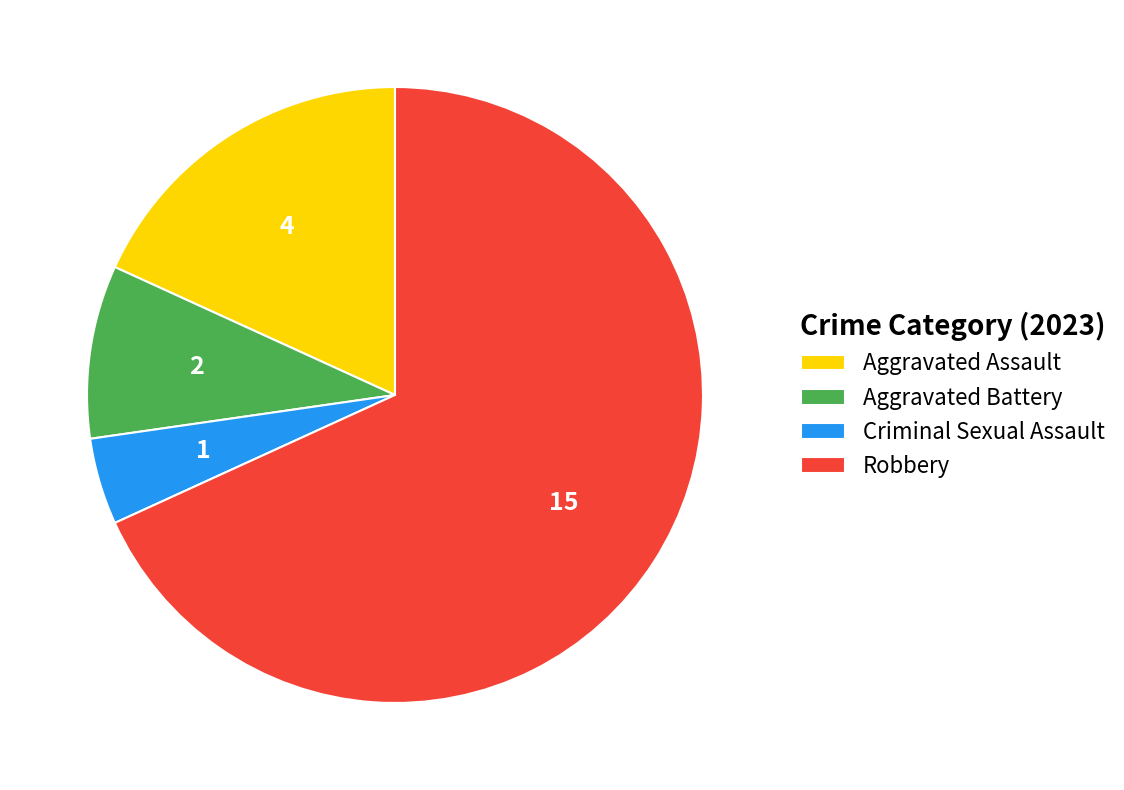

Which category accounts for the majority?

Robbery